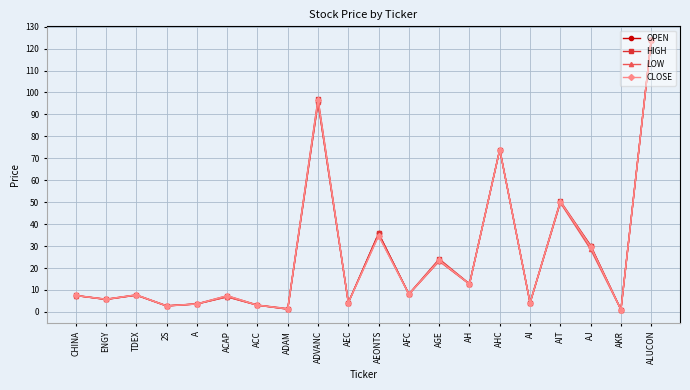

At how many categories does at least one series exceed 11?

8